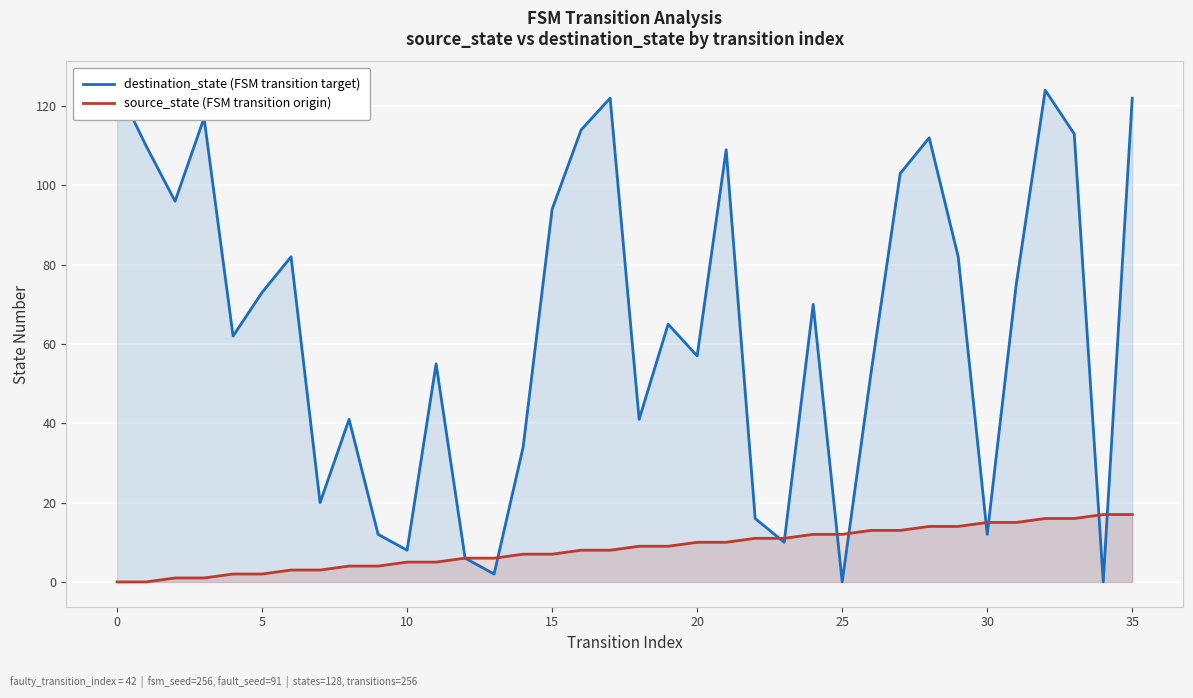

Reading right to left, list all the values displayed in this chart.

destination_state (FSM transition target): 122	0	113	124	75	12	82	112	103	53	0	70	10	16	109	57	65	41	122	114	94	34	2	6	55	8	12	41	20	82	73	62	117	96	110	125
source_state (FSM transition origin): 17	17	16	16	15	15	14	14	13	13	12	12	11	11	10	10	9	9	8	8	7	7	6	6	5	5	4	4	3	3	2	2	1	1	0	0